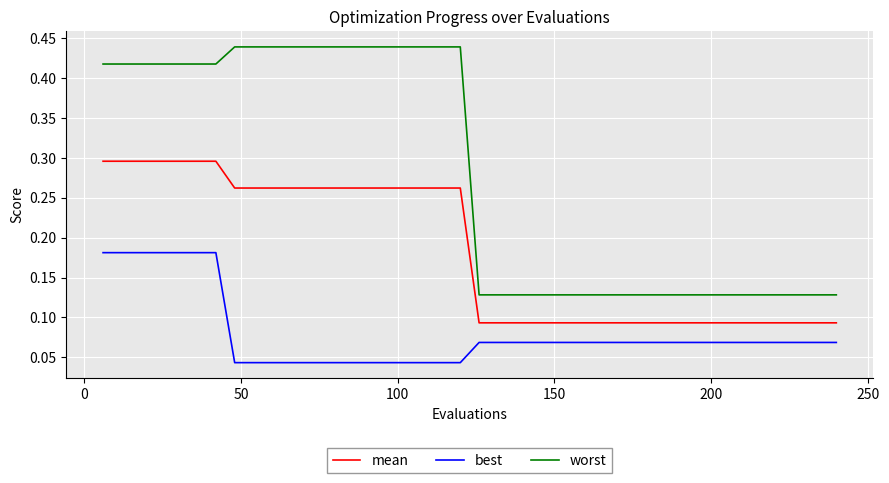

True or false: worst and mean cross at least once.

False